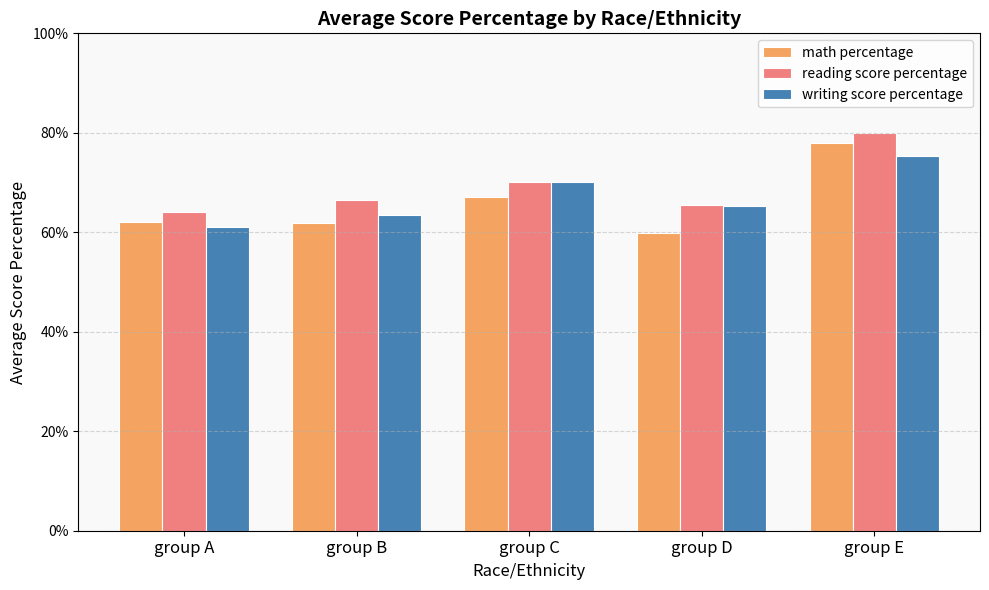

What are all the series names shown in the legend?

math percentage, reading score percentage, writing score percentage